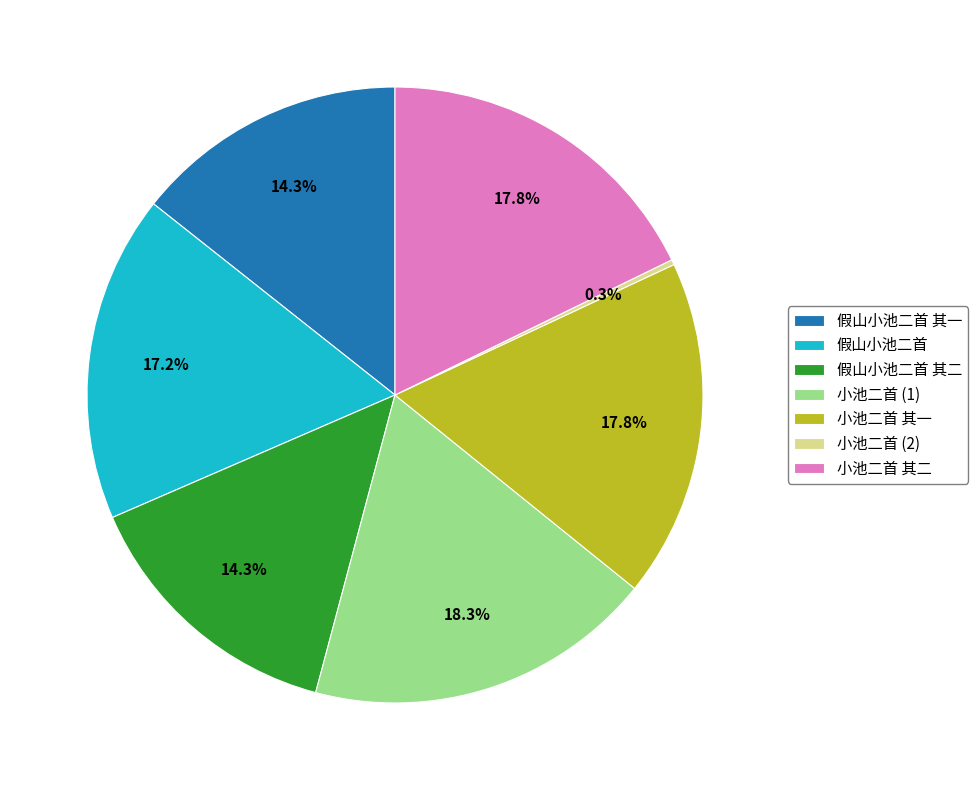

Does 小池二首 其一 account for over 50% of the chart?

No